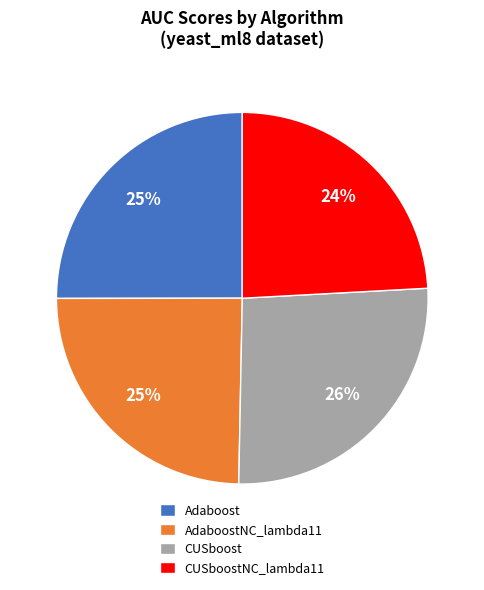

Does AdaboostNC_lambda11 account for over 50% of the chart?

No